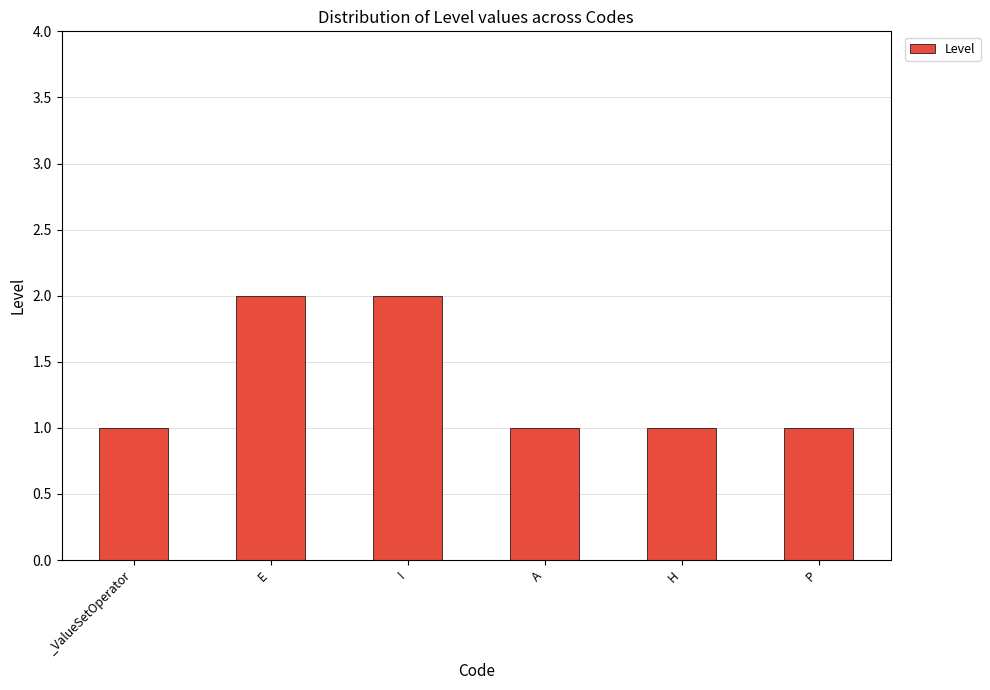

What is the value of the 6th bar from the left?

1